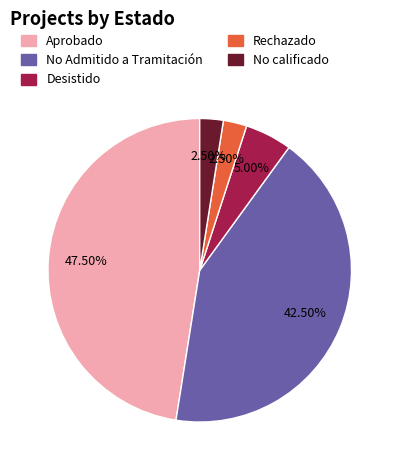

Does any single category account for the majority?

No